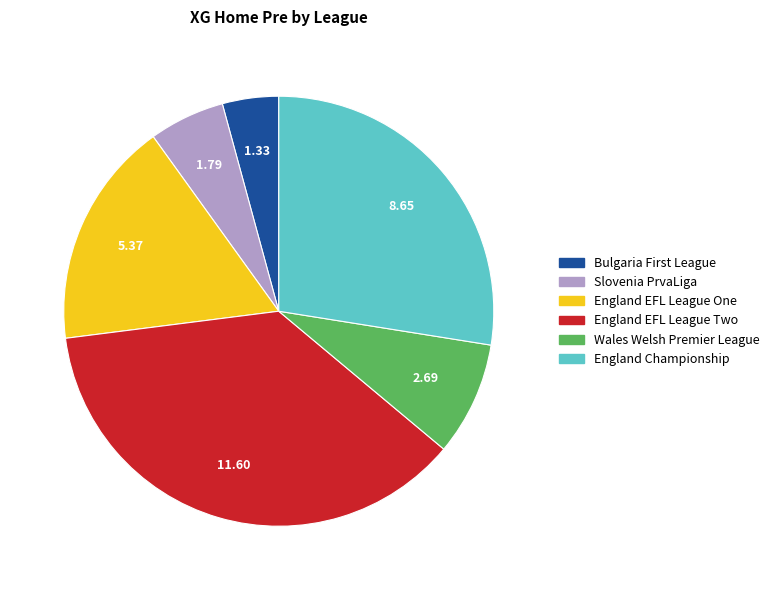

Rank the categories by value from highest to lowest.

England EFL League Two, England Championship, England EFL League One, Wales Welsh Premier League, Slovenia PrvaLiga, Bulgaria First League